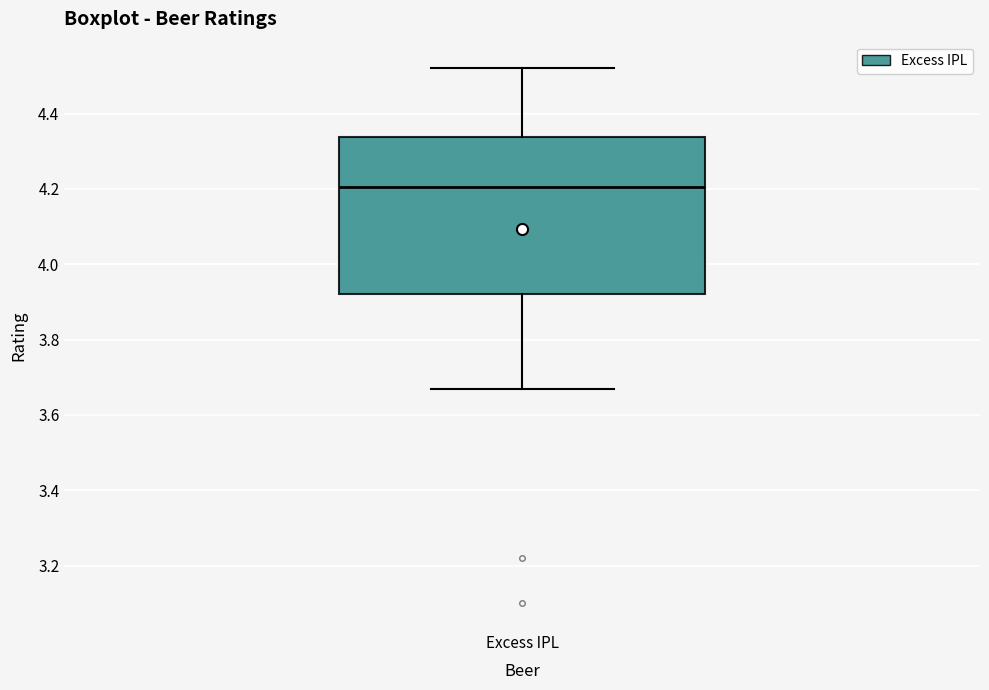

Transcribe this box plot: give where the median line is, the range the box spans, and where the two whiskers end, as read against the y-axis. The values are not printed on the chart, so give them approximately, as read against the axis.

median 4.20, box 3.92 to 4.34, whiskers 3.68 to 4.52